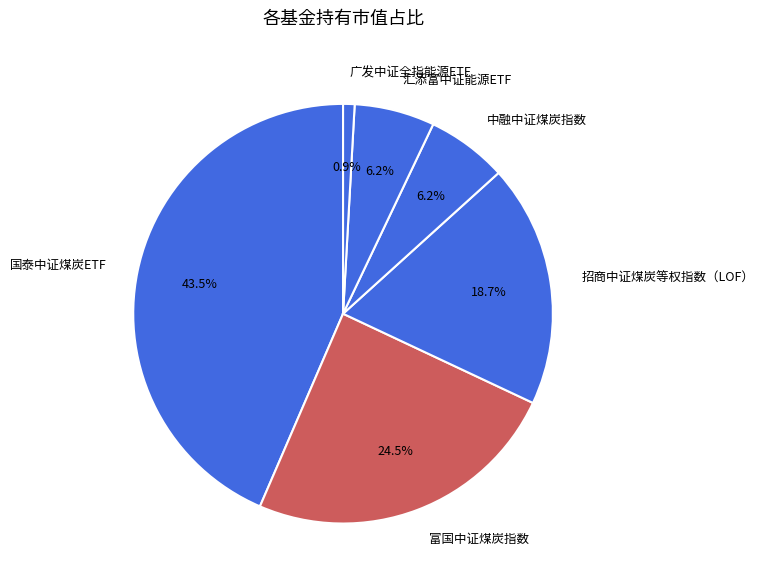

The 国泰中证煤炭ETF slice represents 32% of the pie. True or false?

False